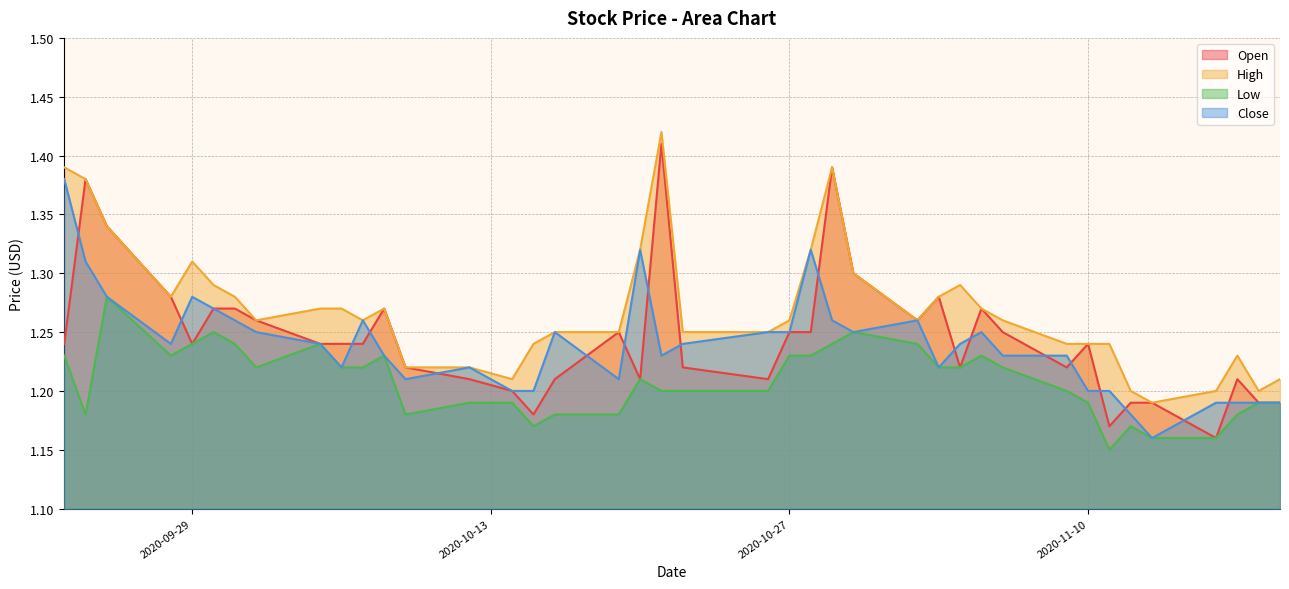

At which category is the sum across all series the highest?

2020-10-29